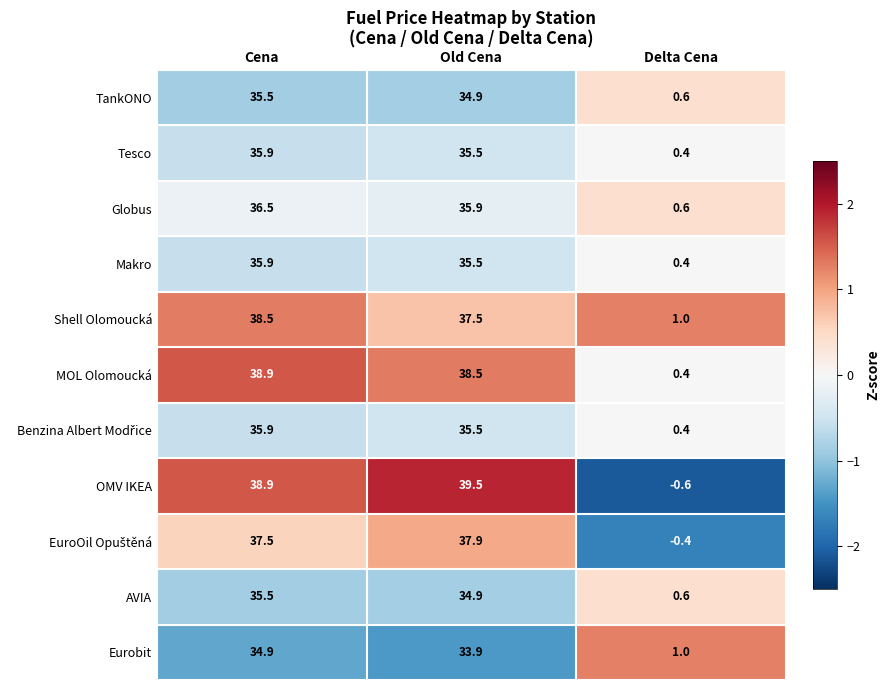

The value of TankONO at Cena is 46.2. True or false?

False